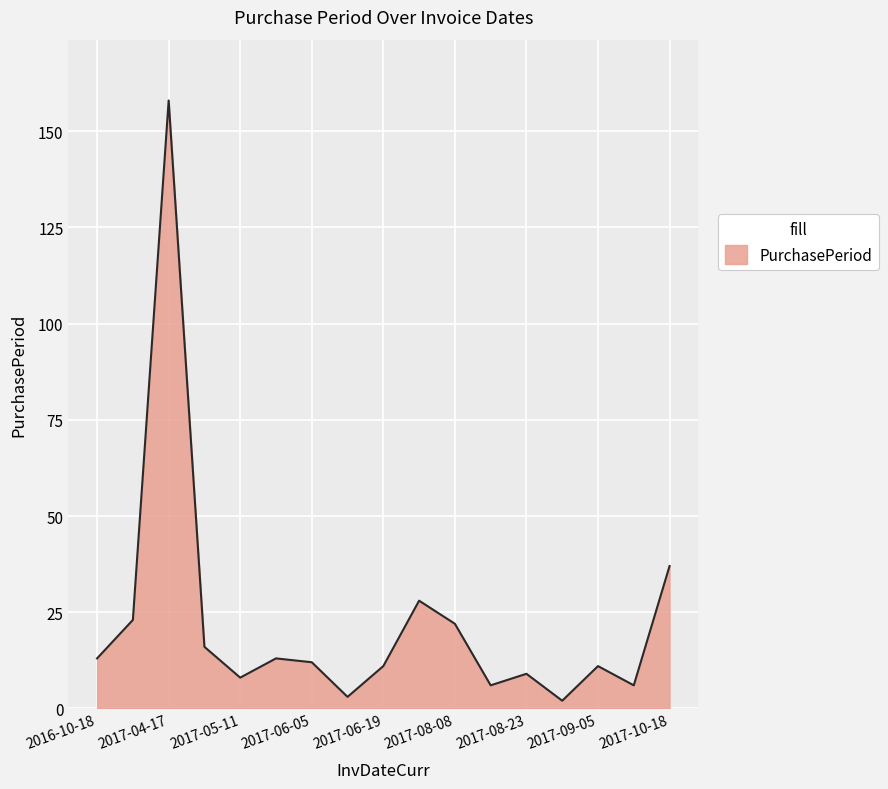

What is the maximum value shown in the chart?

158